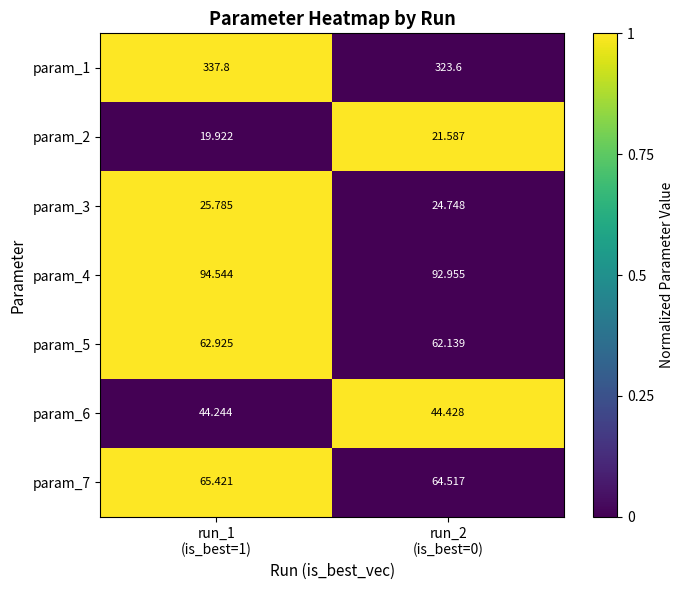

How many distinct data groups are displayed?

7